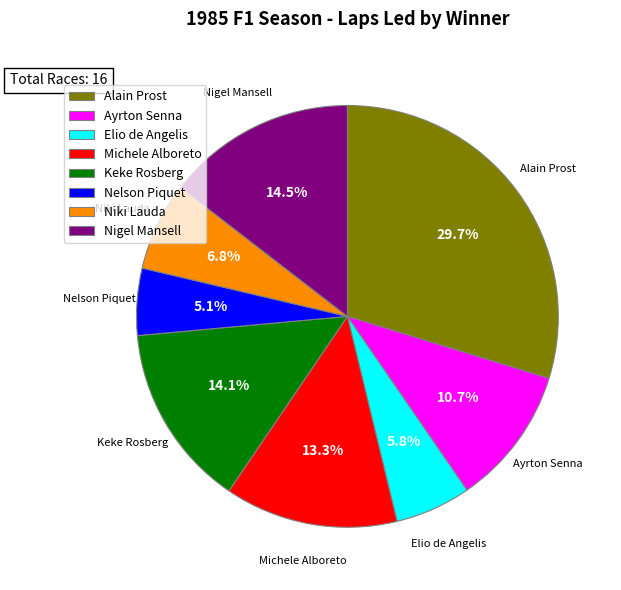

To the nearest percent, what portion does Michele Alboreto represent?

13%